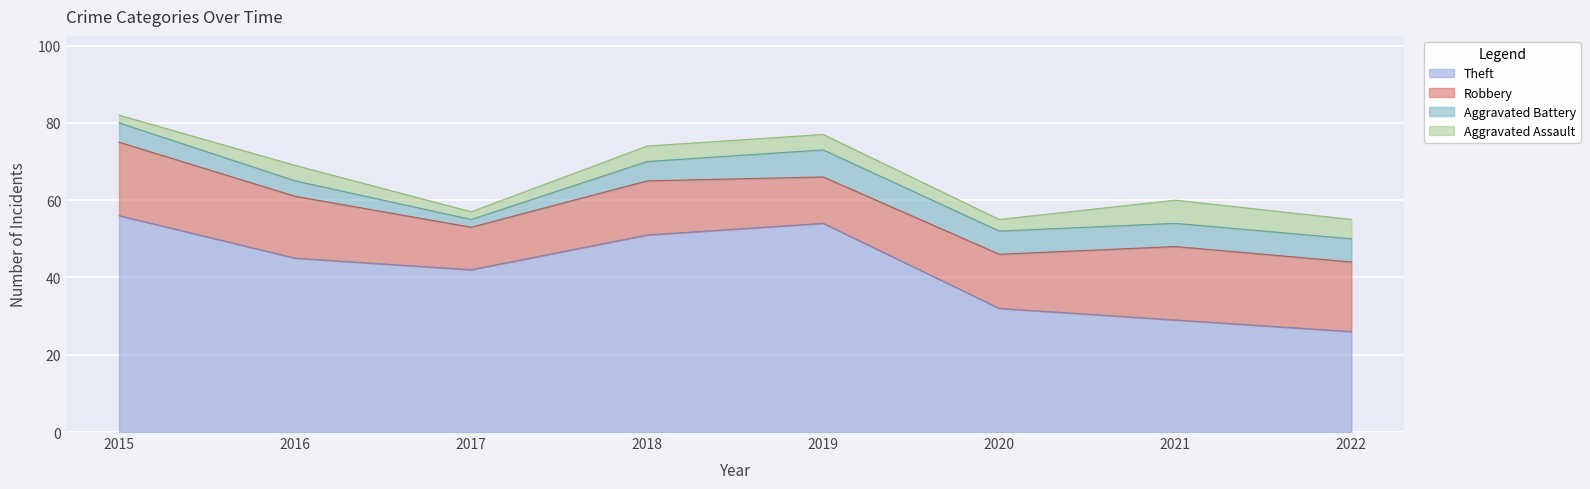

Reading left to right, what are all the values shown in this chart?

Theft: 2015=56	2016=45	2017=42	2018=51	2019=54	2020=32	2021=29	2022=26
Robbery: 2015=19	2016=16	2017=11	2018=14	2019=12	2020=14	2021=19	2022=18
Aggravated Battery: 2015=5	2016=4	2017=2	2018=5	2019=7	2020=6	2021=6	2022=6
Aggravated Assault: 2015=2	2016=4	2017=2	2018=4	2019=4	2020=3	2021=6	2022=5